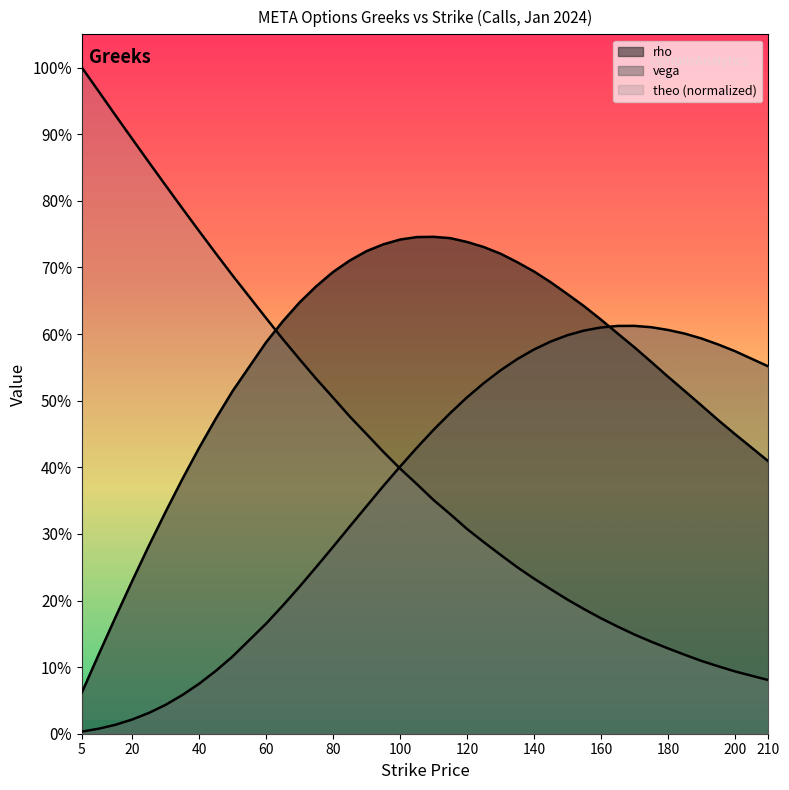

How many intersections are there between rho and vega?

1